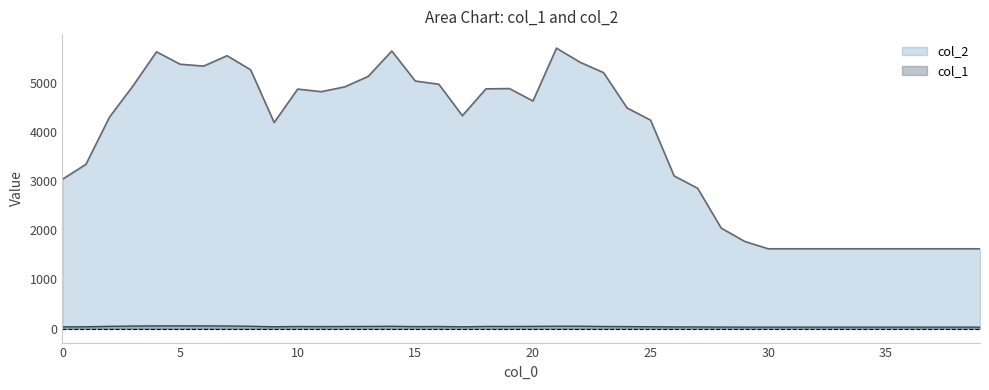

Rank the series by their average value, from lowest to highest.

col_1, col_2